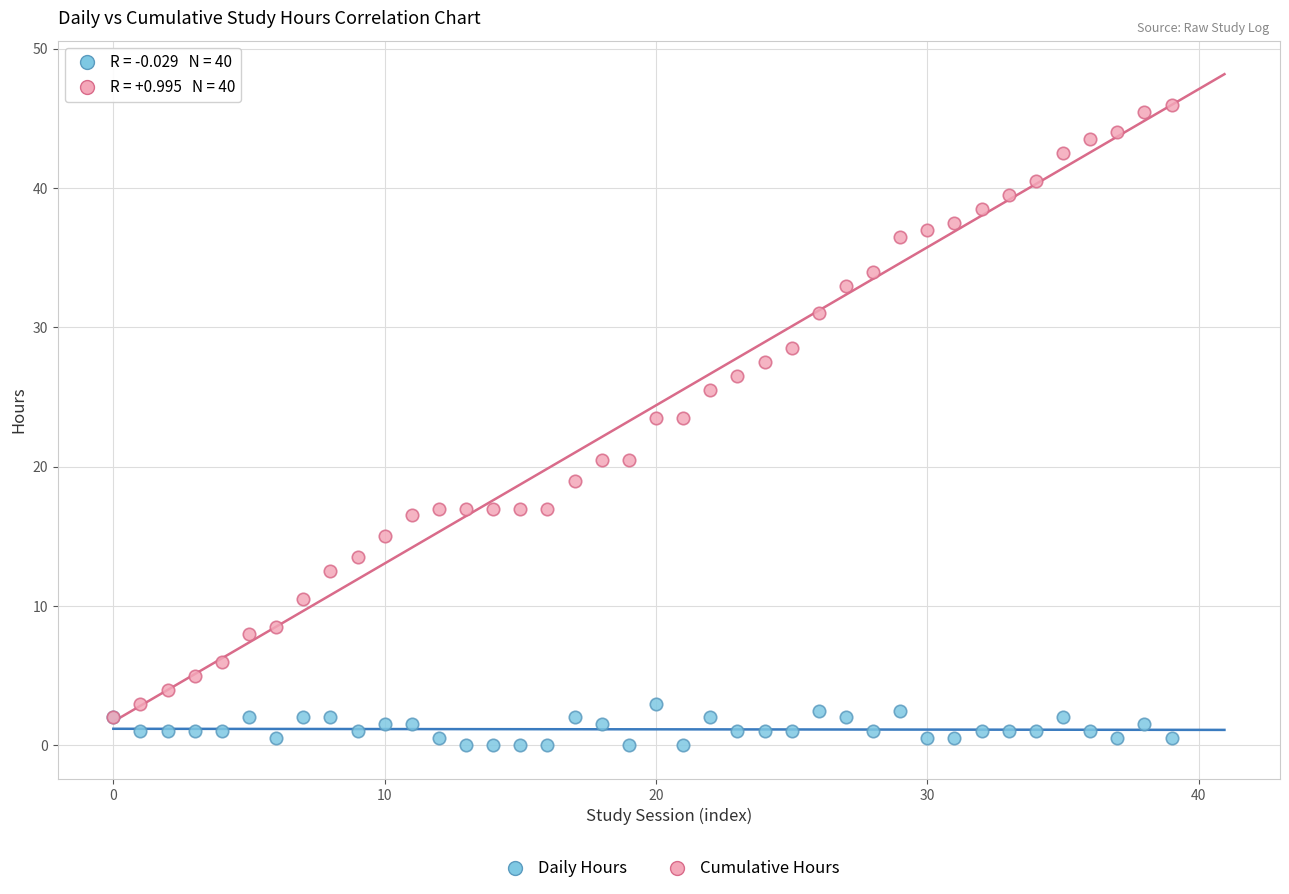

Which series reaches the maximum Y coordinate?

Cumulative Hours